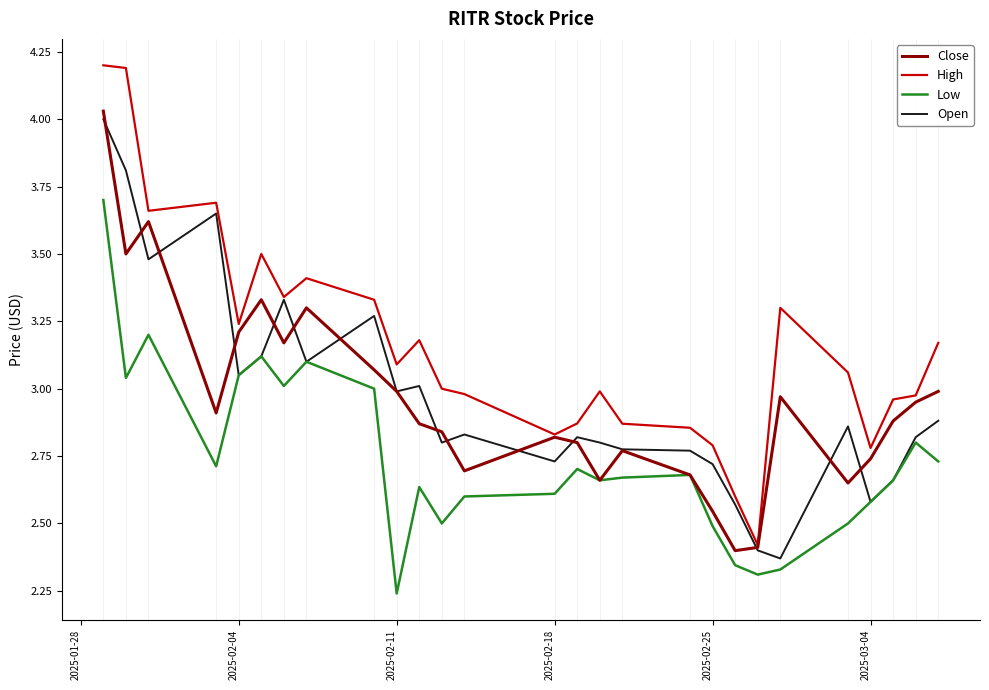

What are all the series names shown in the legend?

Close, High, Low, Open